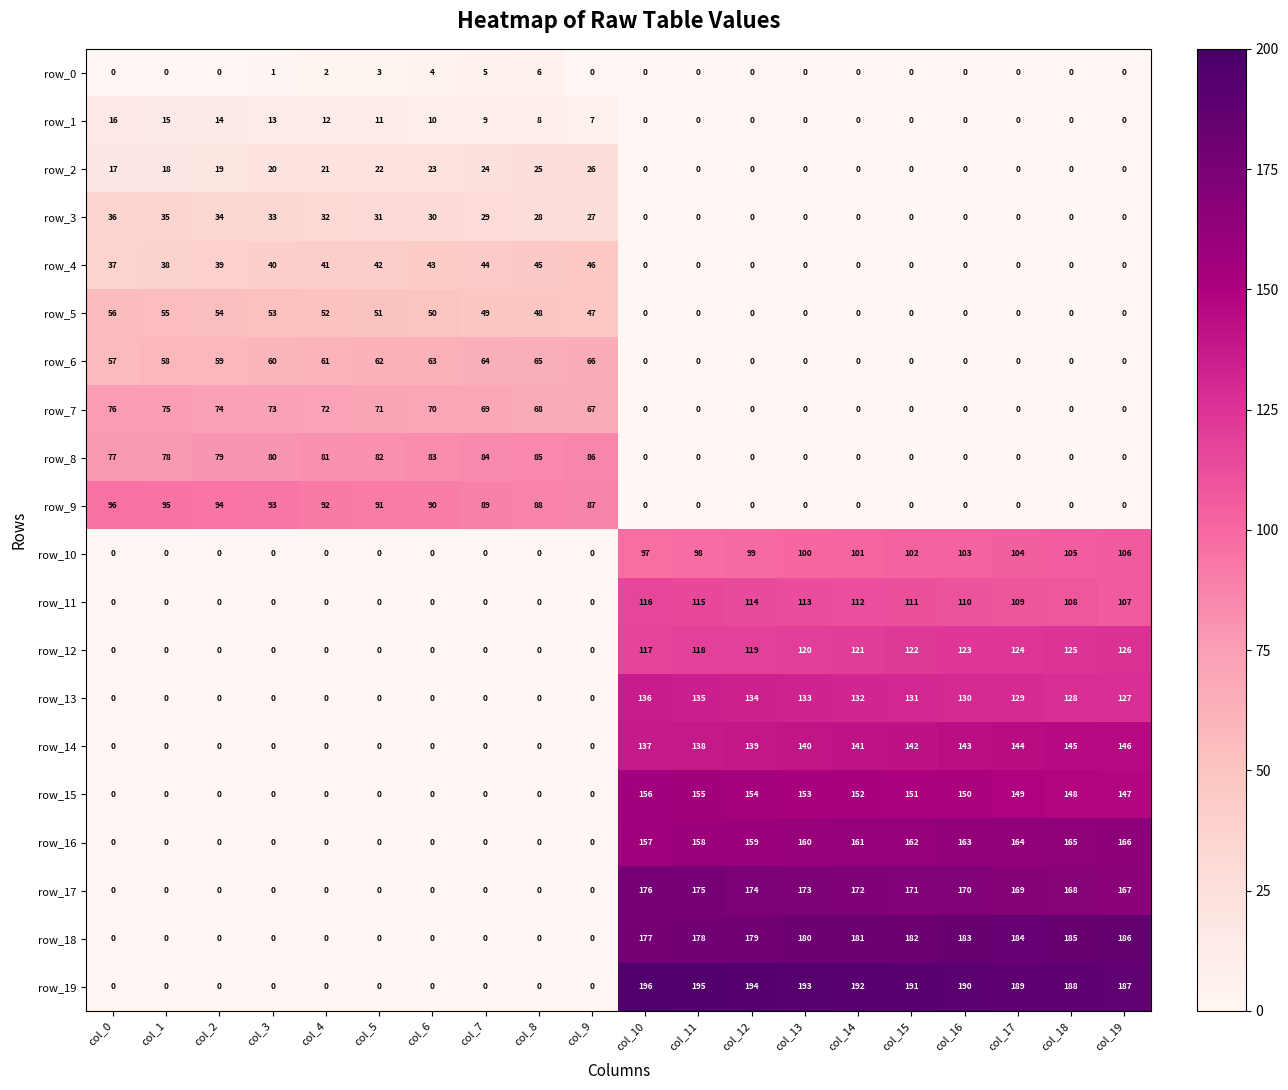

Read the row_12 value at col_18.

125